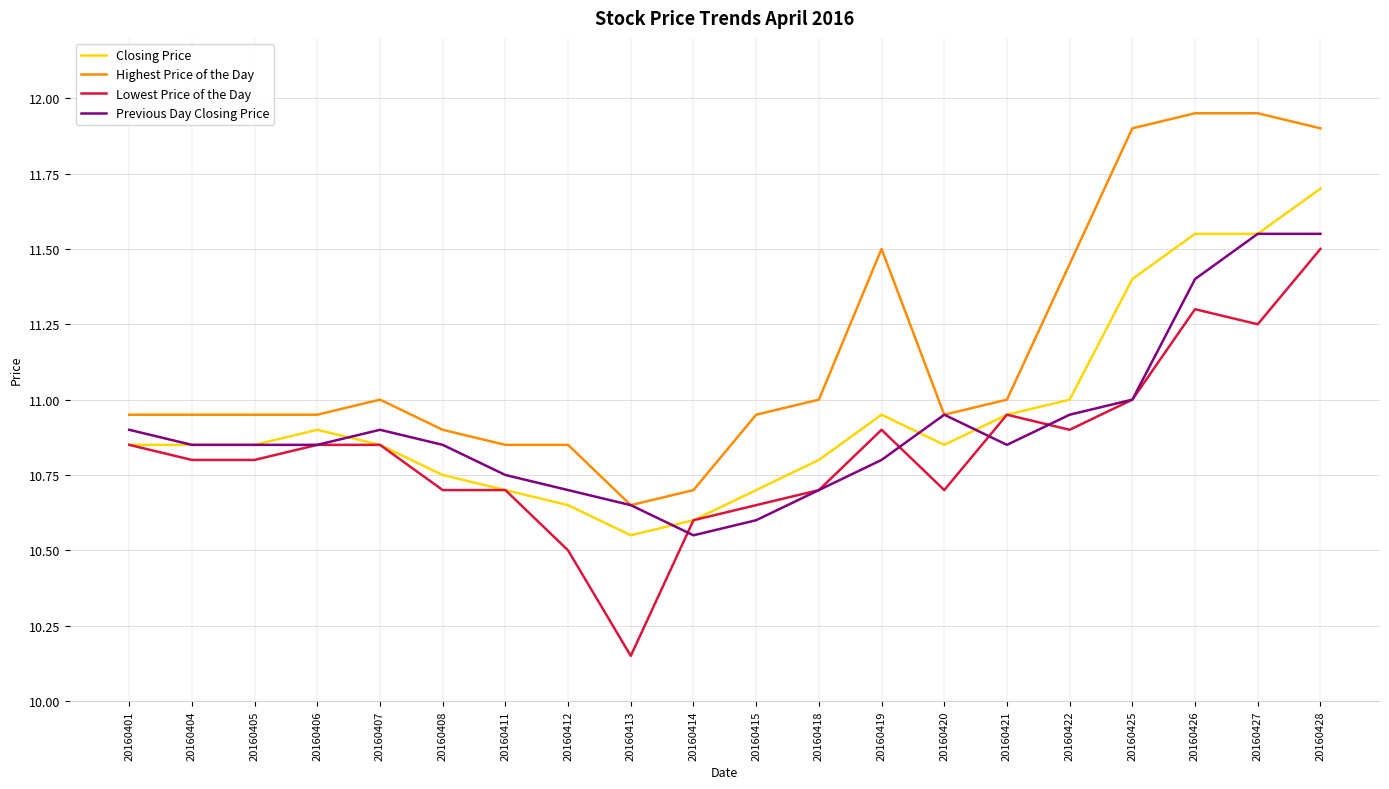

At which label is Lowest Price of the Day closest to 10?

20160413